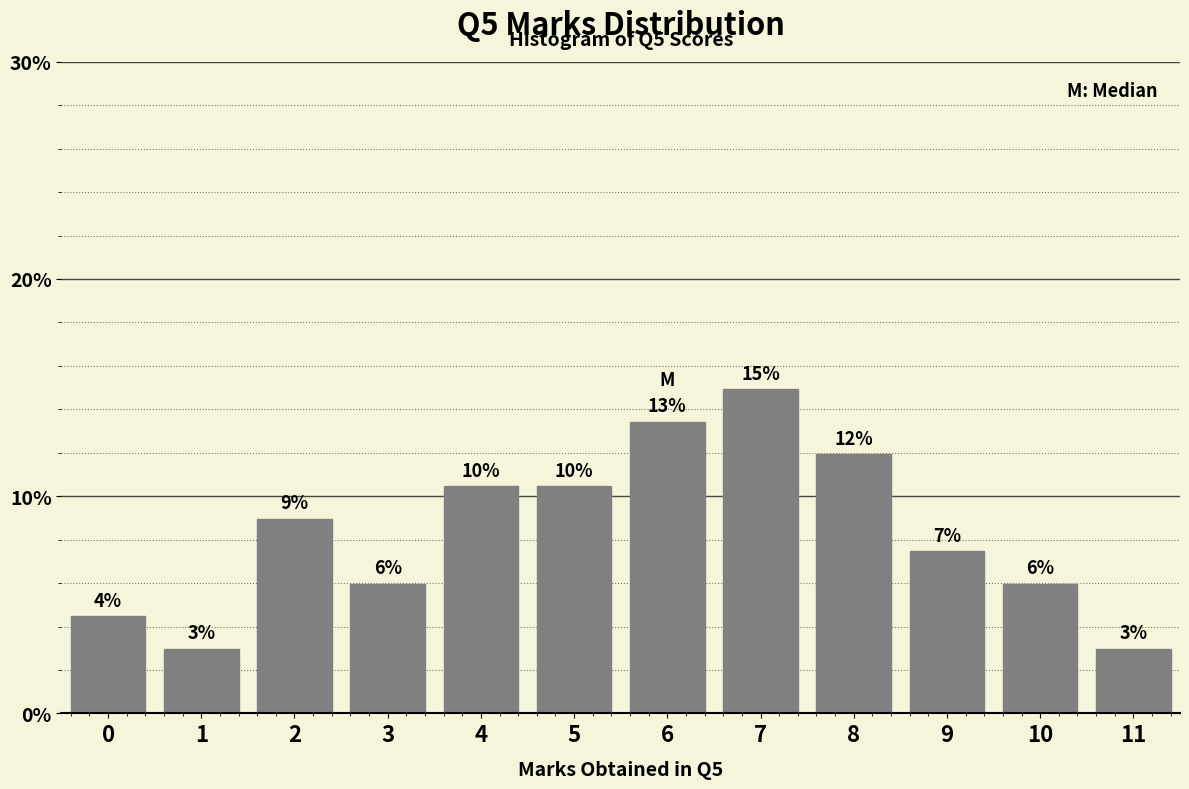

What is the change in value from 4 to 9?

-3.0